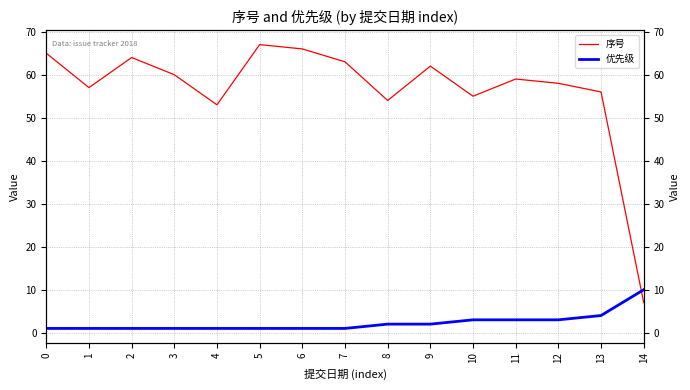

Reading right to left, what are all the values shown in this chart?

序号: 14=7	13=56	12=58	11=59	10=55	9=62	8=54	7=63	6=66	5=67	4=53	3=60	2=64	1=57	0=65
优先级: 14=10	13=4	12=3	11=3	10=3	9=2	8=2	7=1	6=1	5=1	4=1	3=1	2=1	1=1	0=1